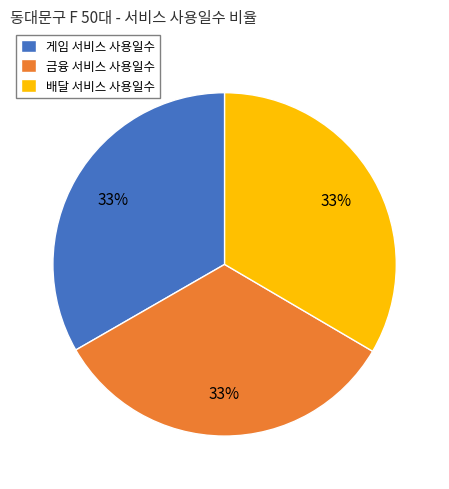

Is it true that 배달 서비스 사용일수 is 33% of the pie?

True